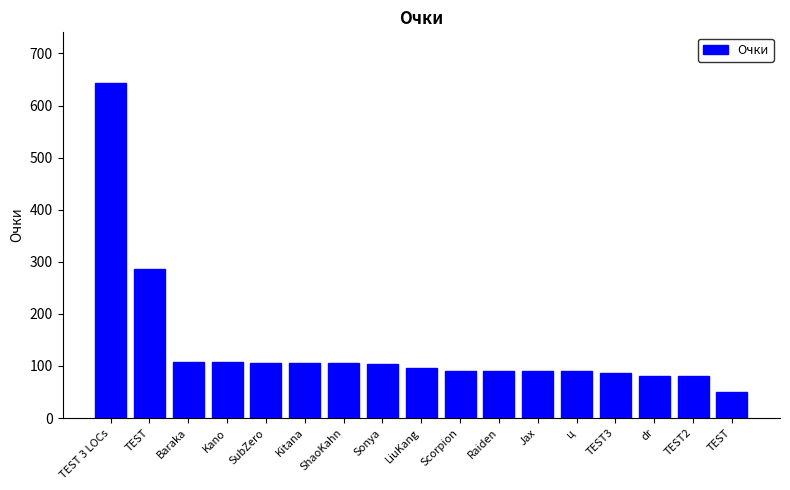

Are the bars horizontal?

No